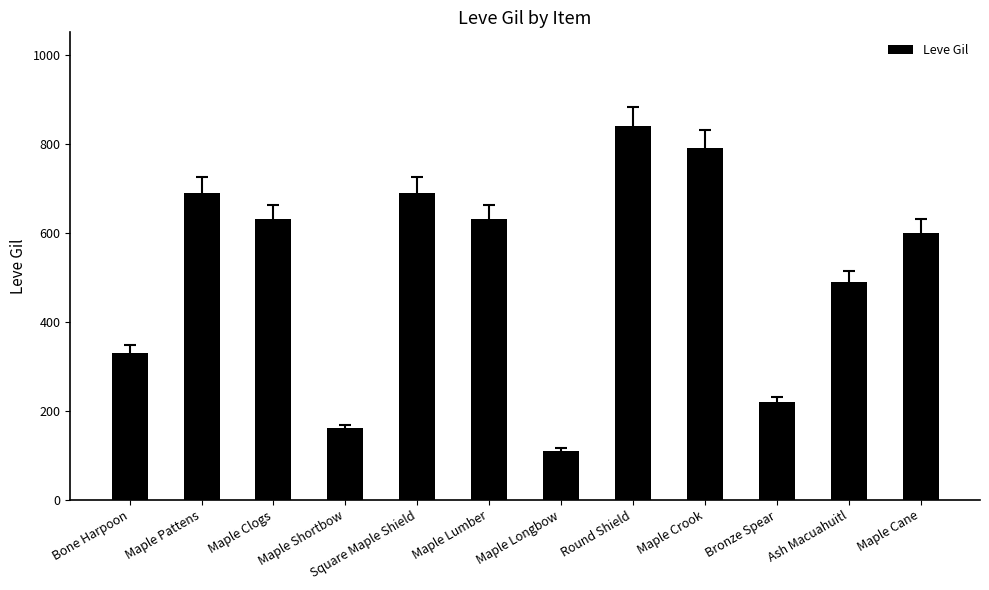

What is the smallest value displayed?

110